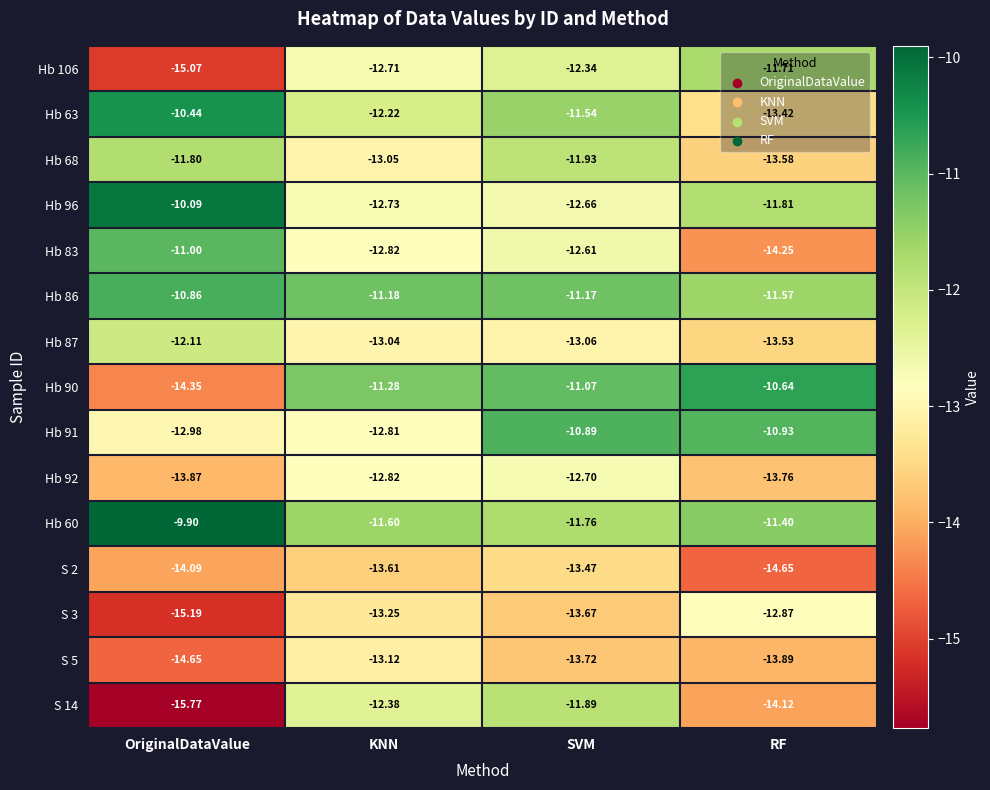

What is the total value across all series at OriginalDataValue?

-192.2